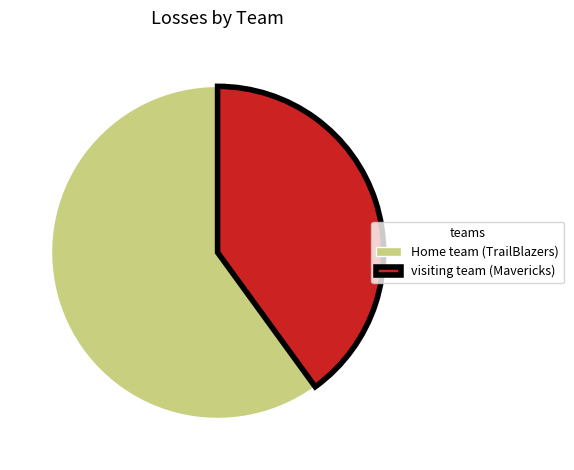

How many segments does this pie chart have?

2